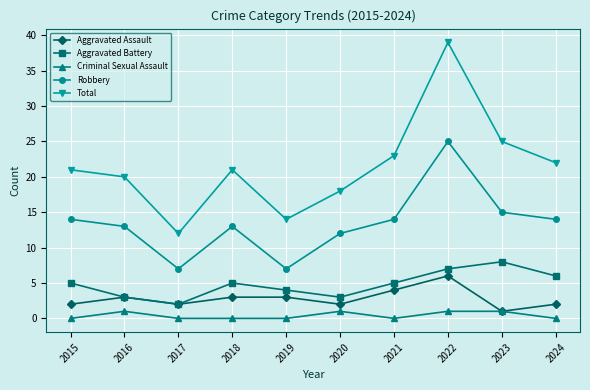

Where is the first local minimum for Total?

2017